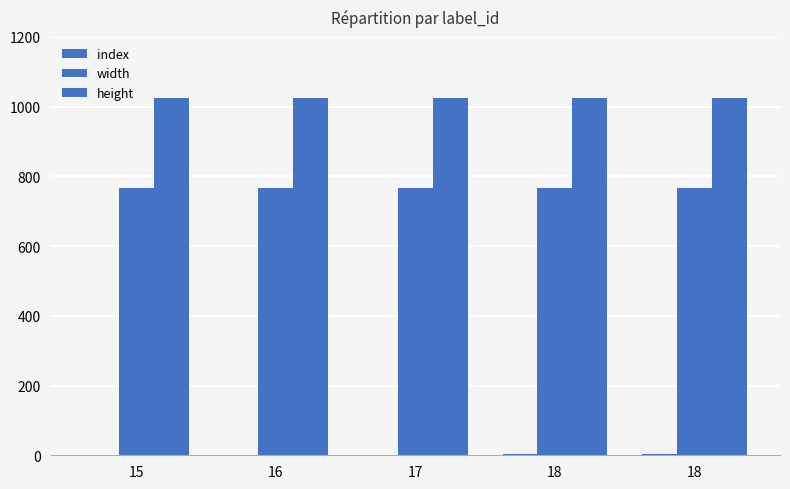

How many distinct data groups are displayed?

3